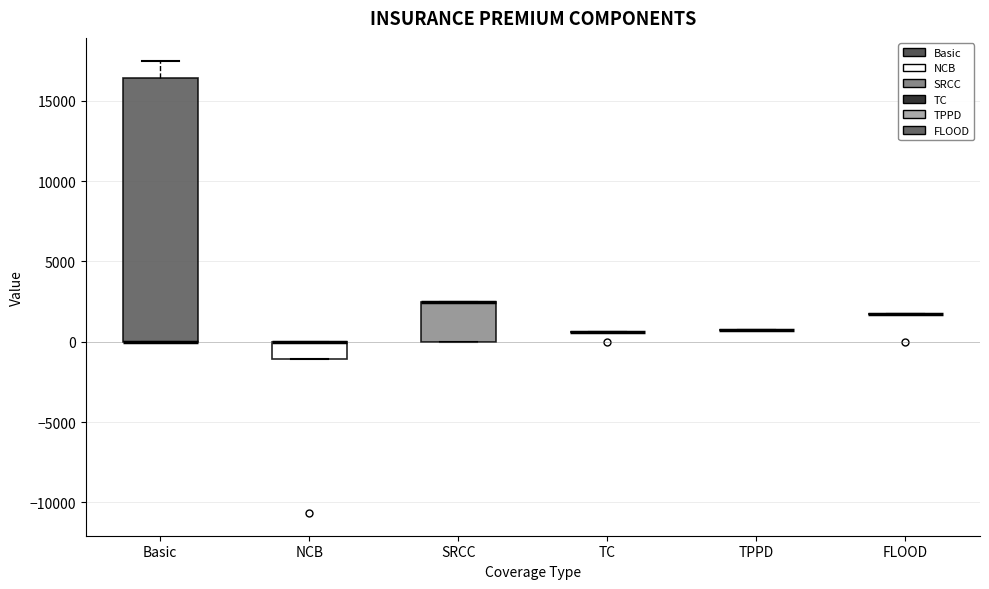

Where is the lower edge of the box for NCB on the y-axis? The values are not printed on the chart, so give them approximately, as read against the axis.

-1000